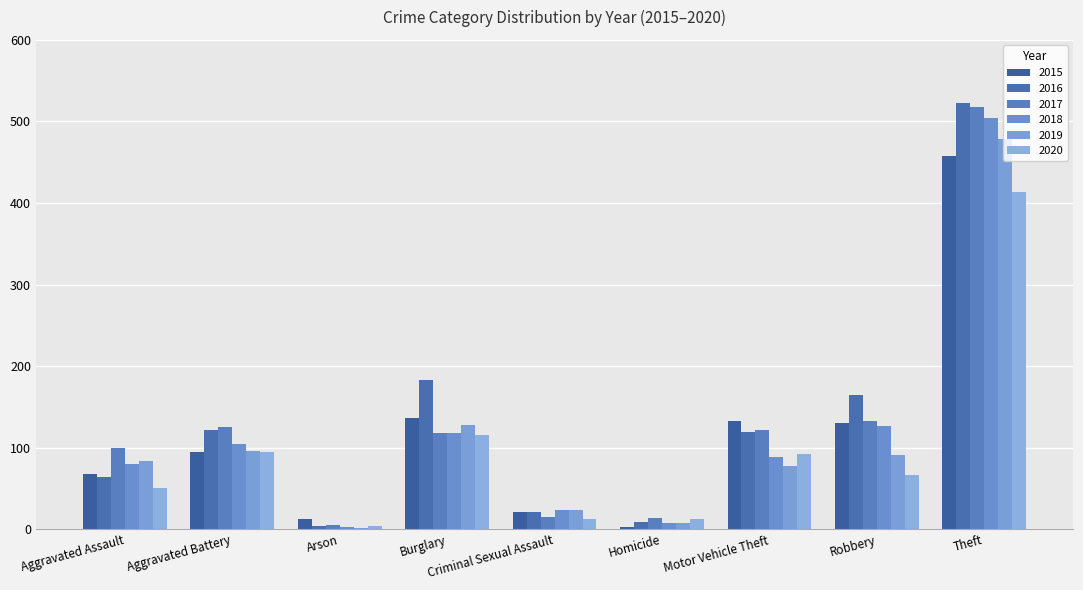

Reading right to left, extract all data points from this chart.

2015: Theft=457	Robbery=130	Motor Vehicle Theft=132	Homicide=3	Criminal Sexual Assault=21	Burglary=136	Arson=12	Aggravated Battery=95	Aggravated Assault=67
2016: Theft=523	Robbery=165	Motor Vehicle Theft=119	Homicide=9	Criminal Sexual Assault=21	Burglary=183	Arson=4	Aggravated Battery=121	Aggravated Assault=64
2017: Theft=518	Robbery=132	Motor Vehicle Theft=121	Homicide=14	Criminal Sexual Assault=15	Burglary=118	Arson=5	Aggravated Battery=125	Aggravated Assault=99
2018: Theft=504	Robbery=127	Motor Vehicle Theft=89	Homicide=8	Criminal Sexual Assault=23	Burglary=118	Arson=2	Aggravated Battery=105	Aggravated Assault=80
2019: Theft=478	Robbery=91	Motor Vehicle Theft=78	Homicide=8	Criminal Sexual Assault=24	Burglary=128	Arson=1	Aggravated Battery=96	Aggravated Assault=83
2020: Theft=413	Robbery=66	Motor Vehicle Theft=92	Homicide=13	Criminal Sexual Assault=12	Burglary=115	Arson=4	Aggravated Battery=94	Aggravated Assault=51